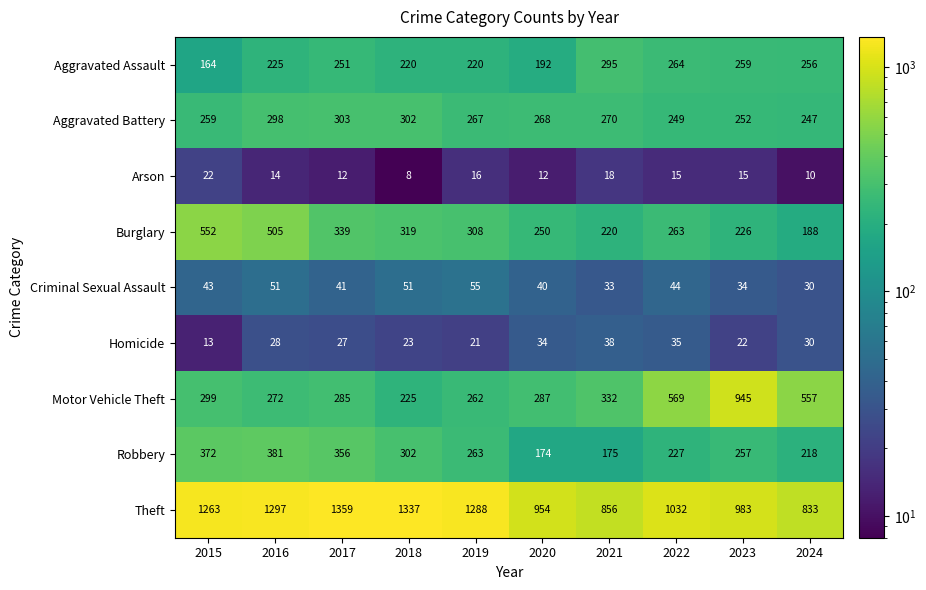

What is the difference between the highest and lowest values at 2023?

968